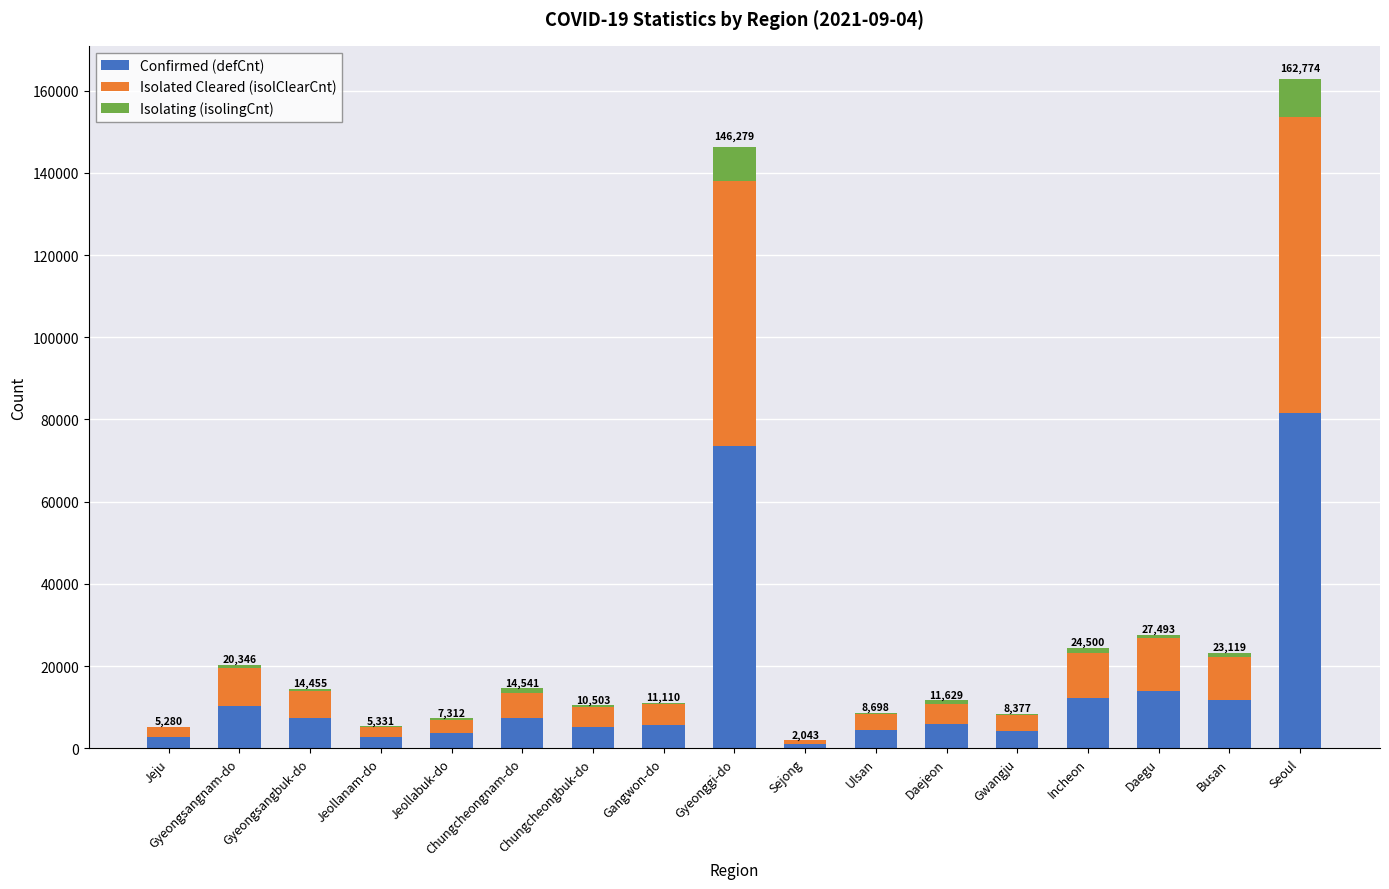

What is the sum of all Confirmed (defCnt) values?

253046